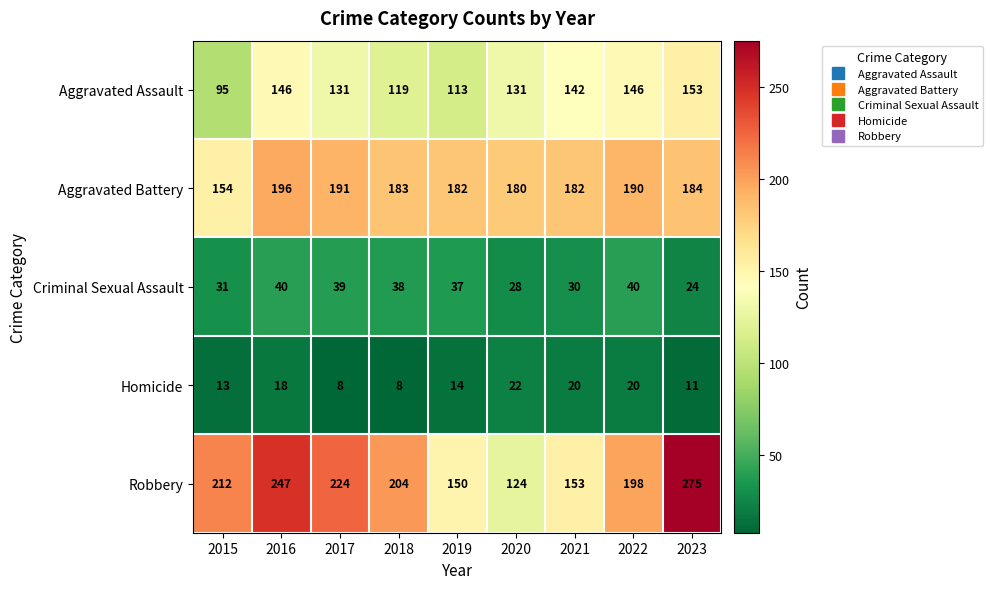

List the series in order of their peak value, lowest first.

Homicide, Criminal Sexual Assault, Aggravated Assault, Aggravated Battery, Robbery